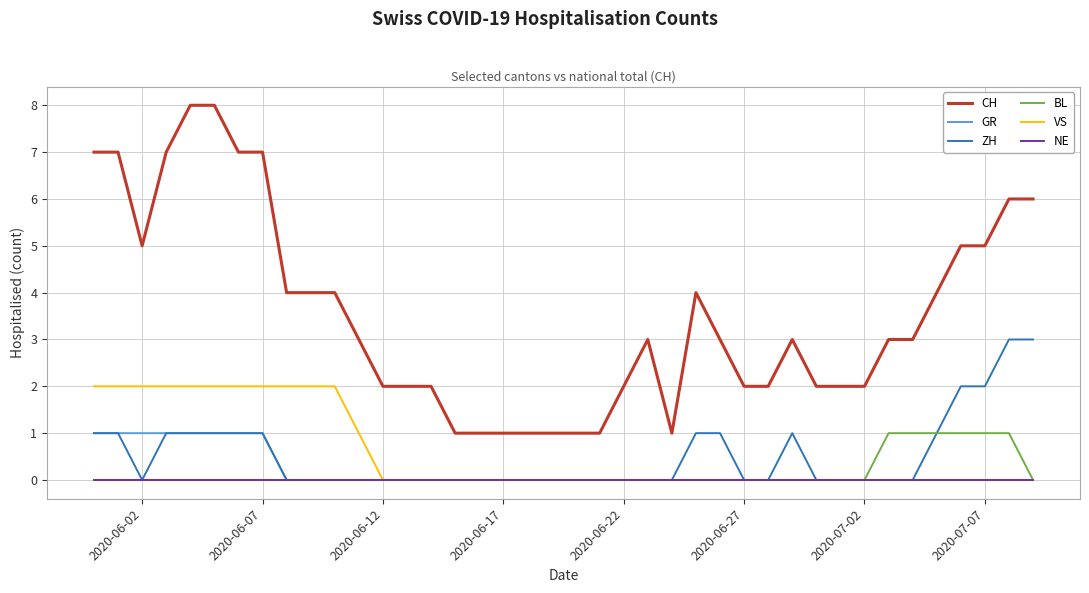

True or false: ZH and CH cross at least once.

False